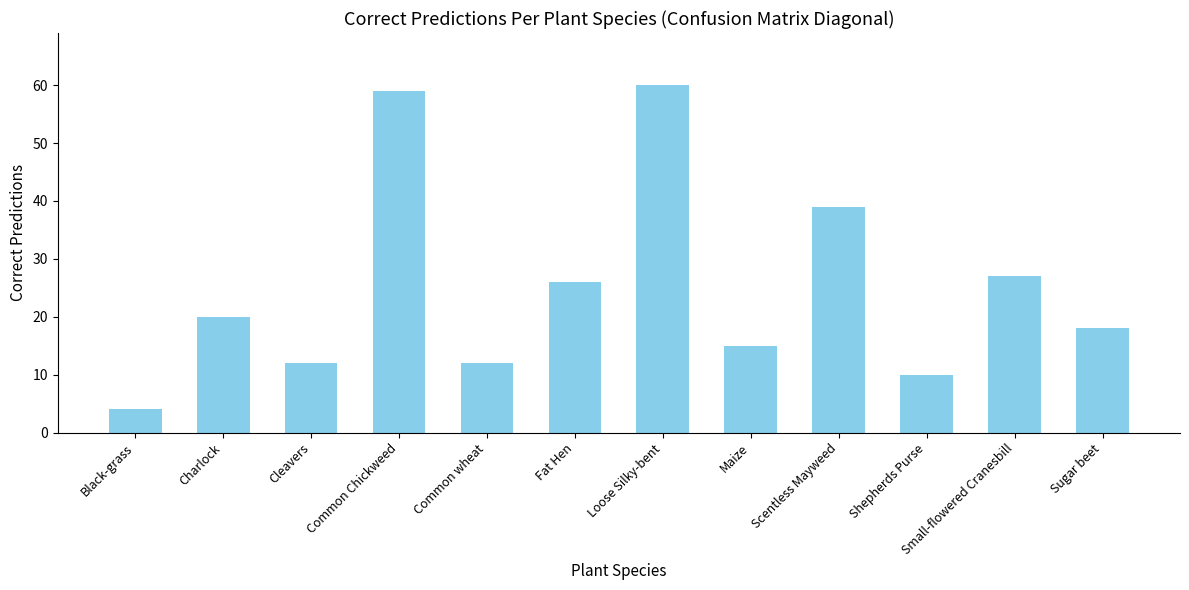

Reading left to right, list all the values displayed in this chart.

Black-grass=4	Charlock=20	Cleavers=12	Common Chickweed=59	Common wheat=12	Fat Hen=26	Loose Silky-bent=60	Maize=15	Scentless Mayweed=39	Shepherds Purse=10	Small-flowered Cranesbill=27	Sugar beet=18